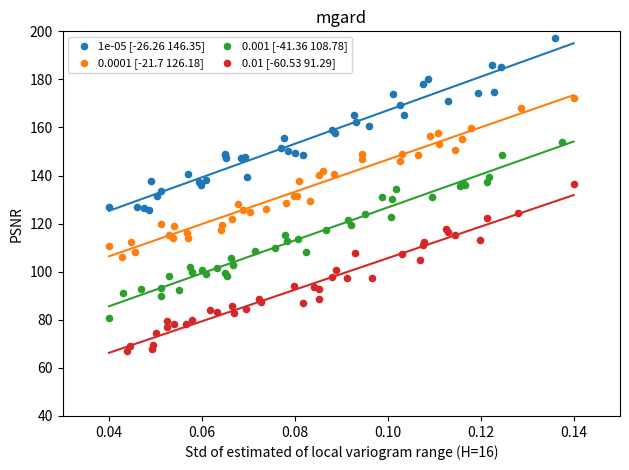

Which series contains the lowest Y value?

0.01 [-60.53 91.29]